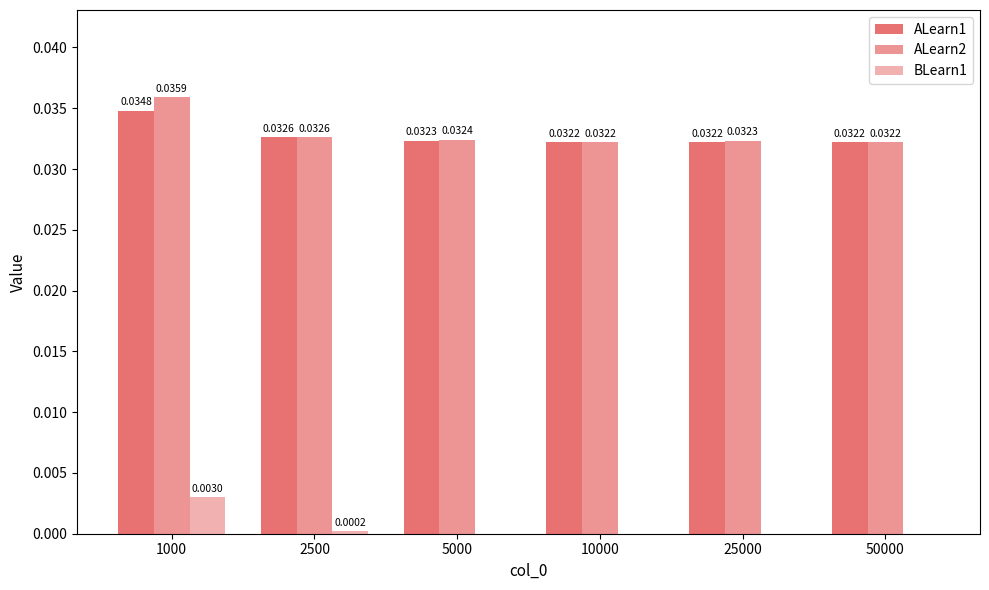

At which label does ALearn2 reach its peak?

1000